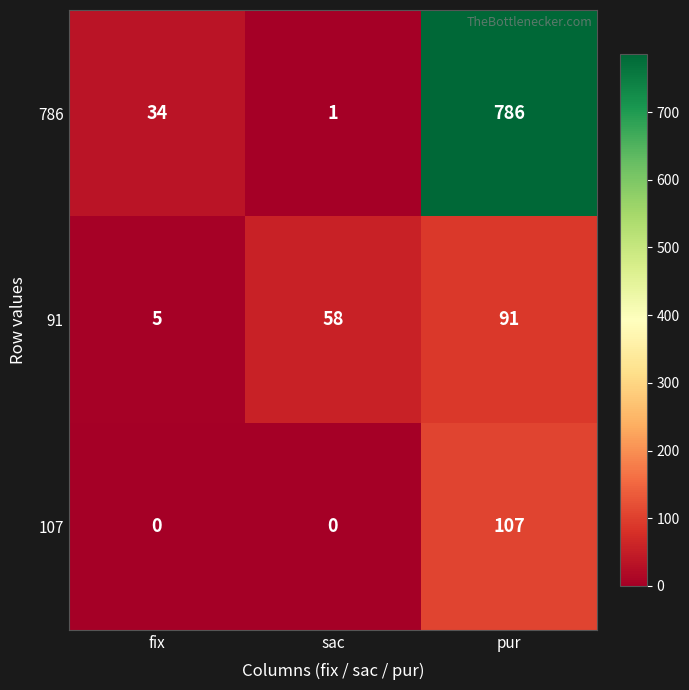

The value of 107 at sac is 0. True or false?

True